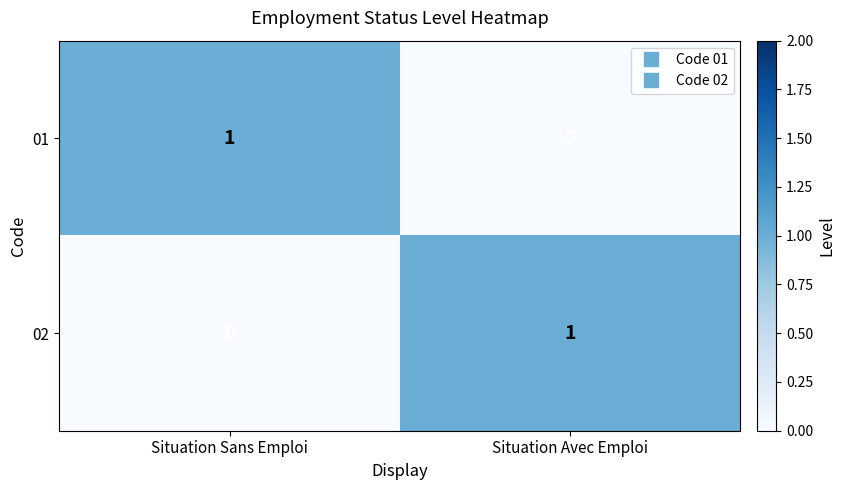

How many series are shown in this chart?

2